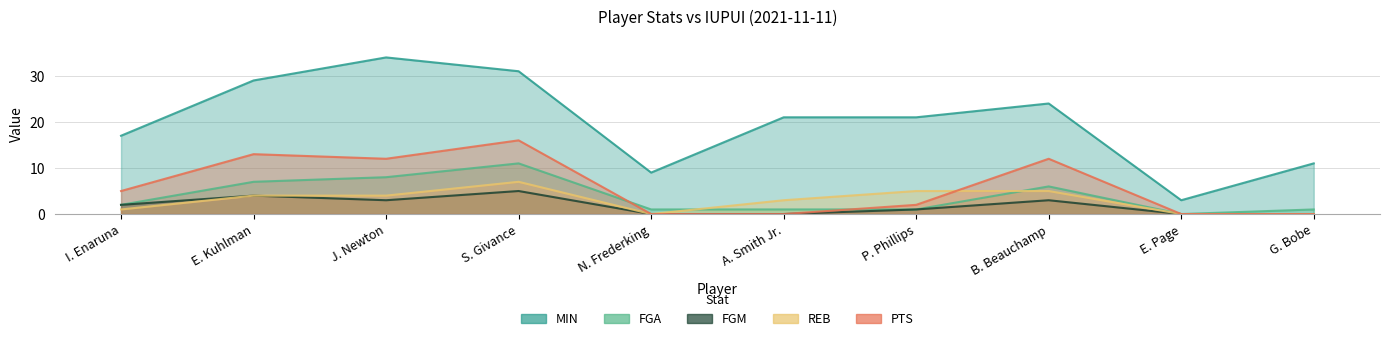

How many categories are shown in the chart?

10